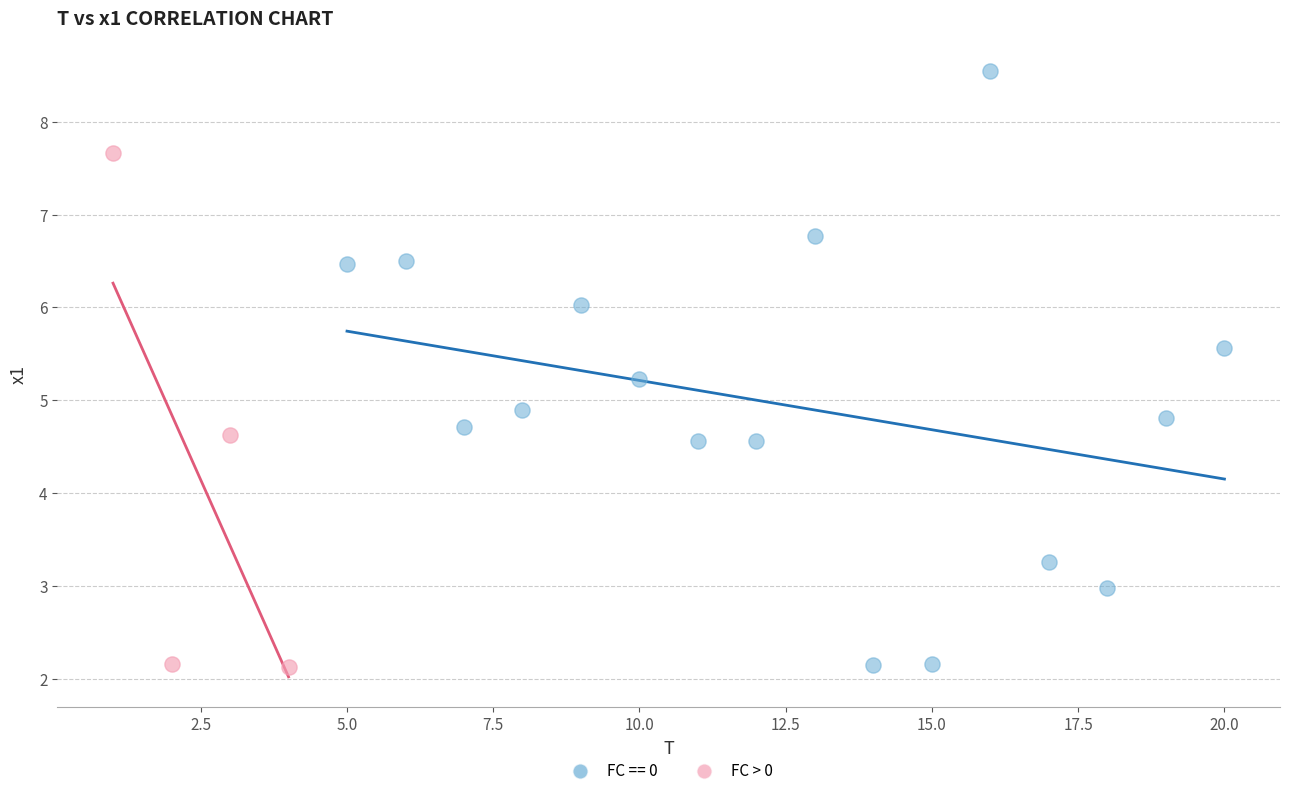

Which series contains the highest Y value?

FC == 0